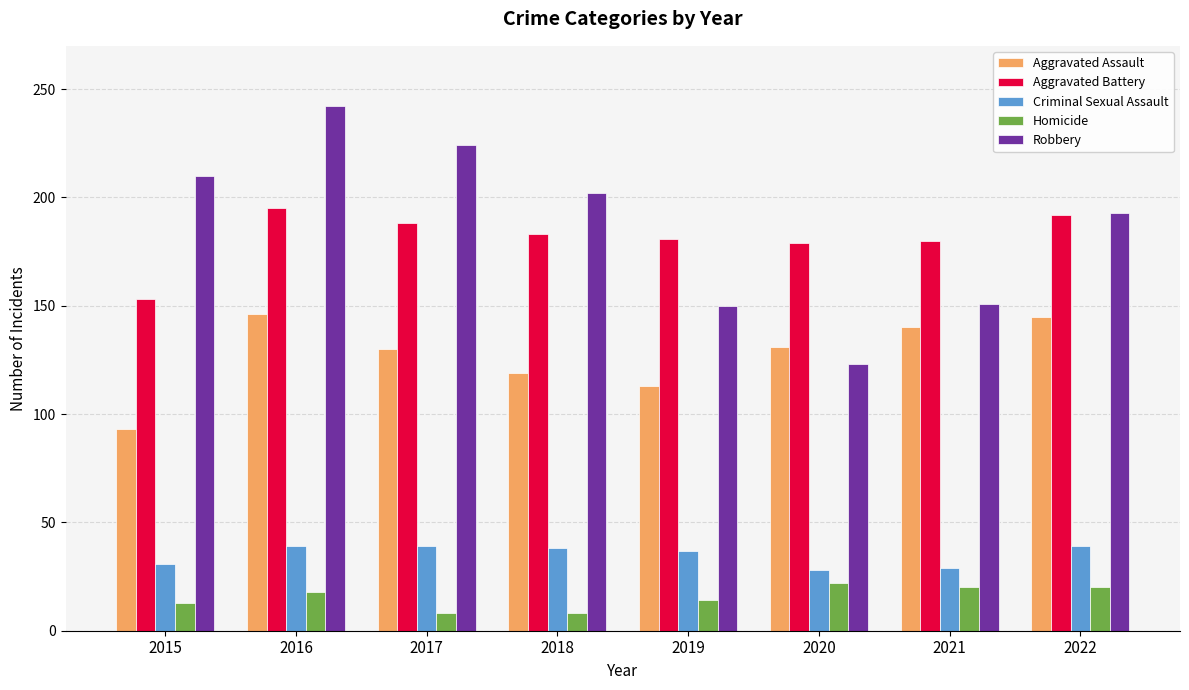

Which series has the widest spread of values?

Robbery